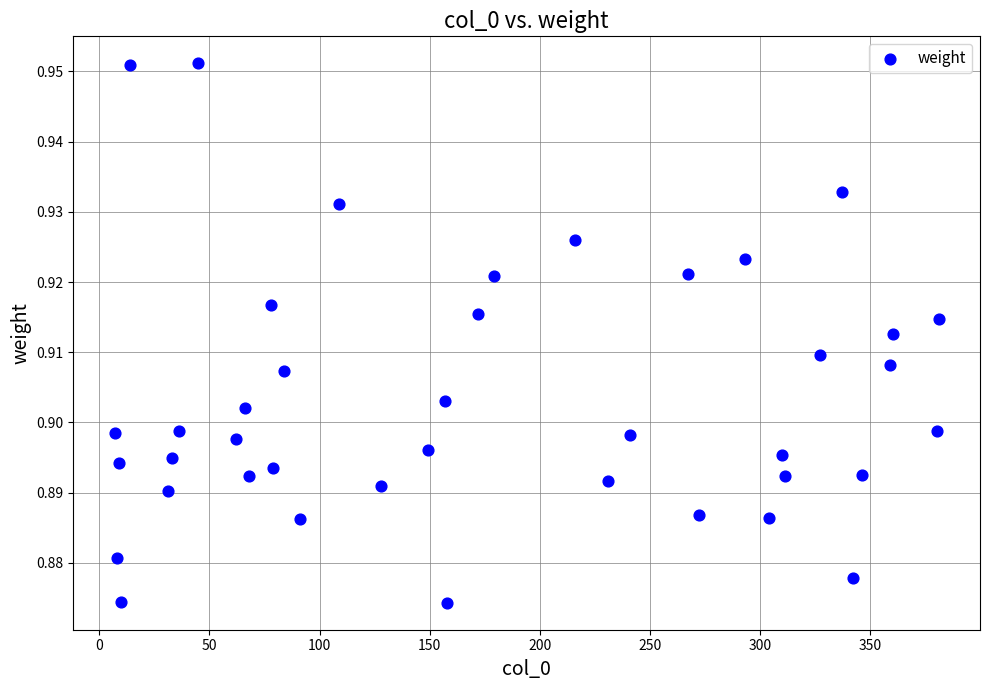

What is the range of X values (max minus min)?

374.0